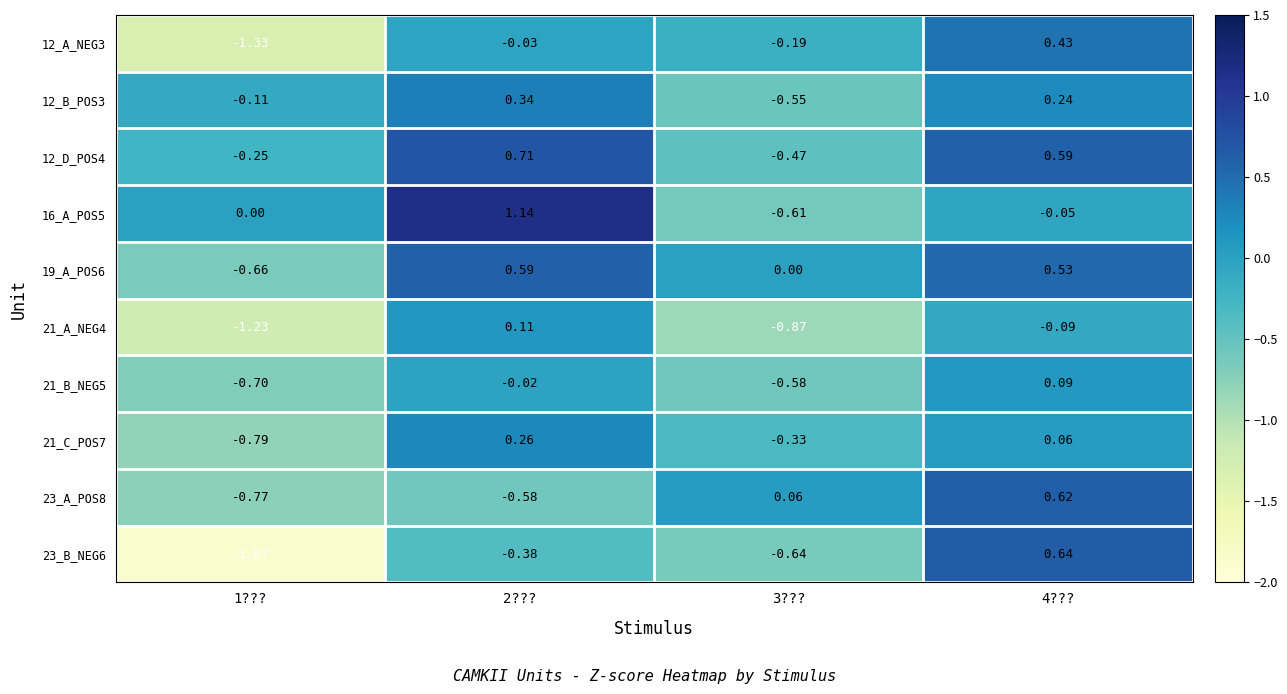

Is the value of 23_A_POS8 at 4??? greater than the value of 21_C_POS7 at 1????

Yes